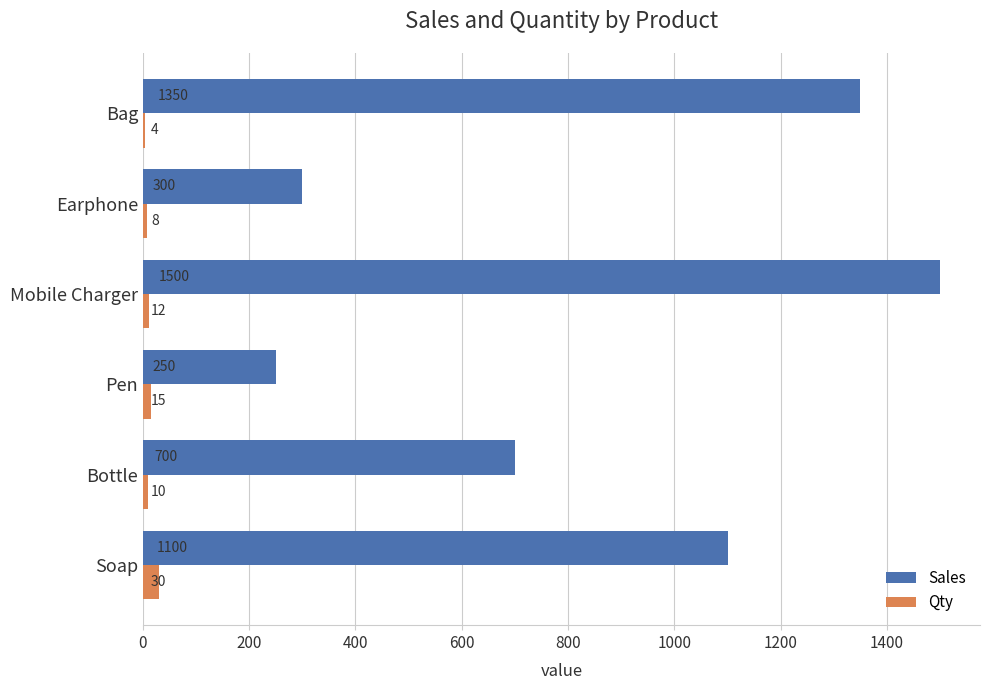

Which series changed the most between Bottle and Earphone?

Sales